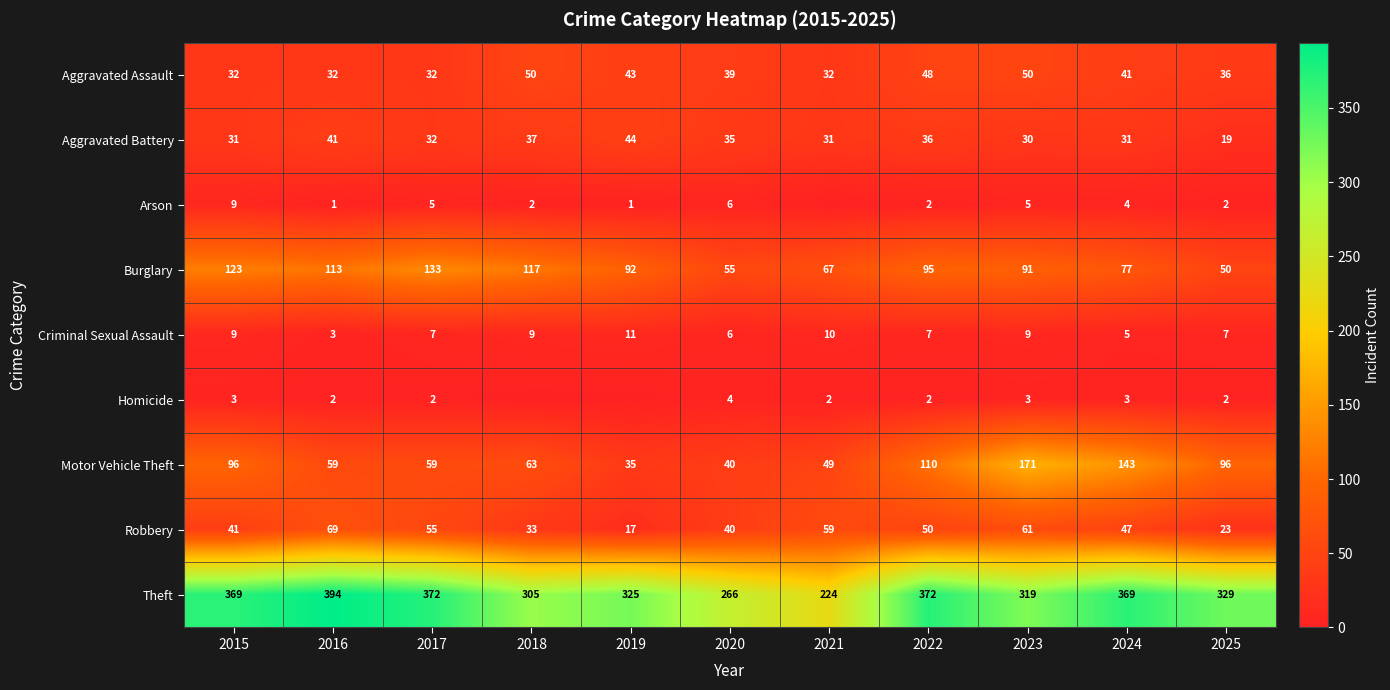

What is the difference between the highest and lowest values at 2020?

262